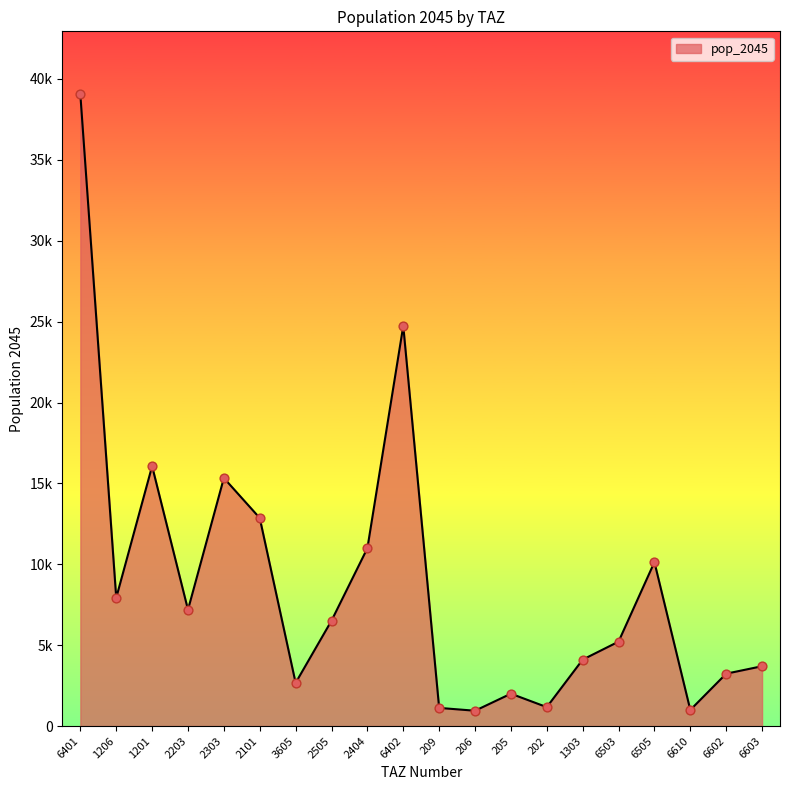

What is the ratio of the value at 6505 to the value at 6401?

0.3